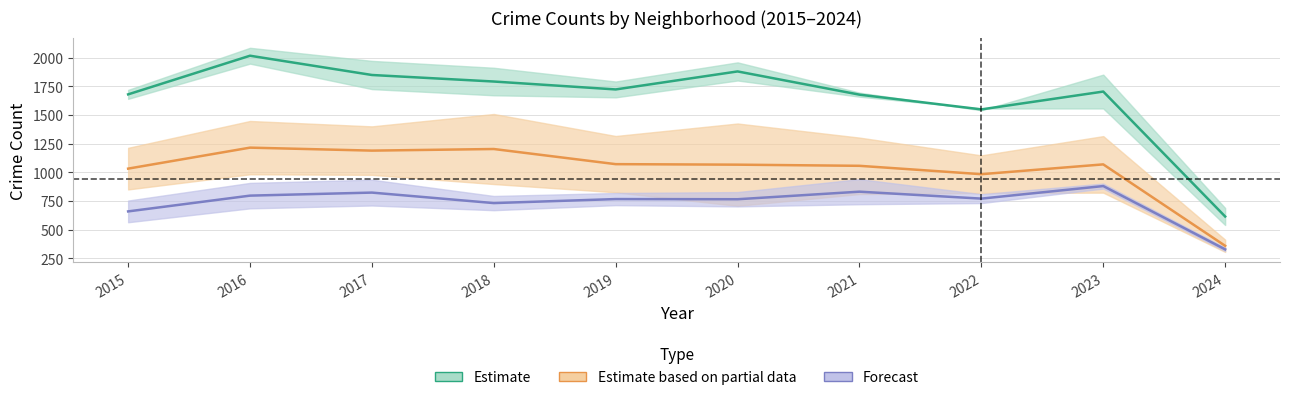

Which category has the highest value across all series?

2016